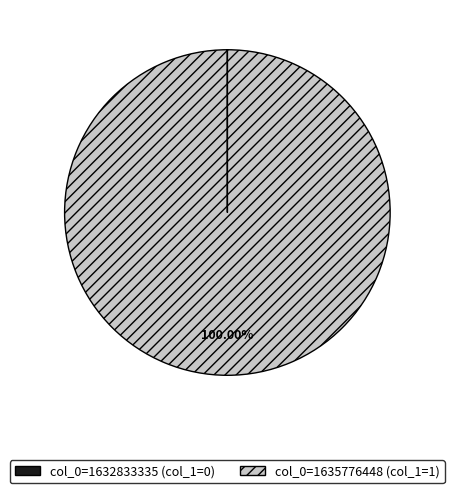

How many slices are in this pie chart?

2